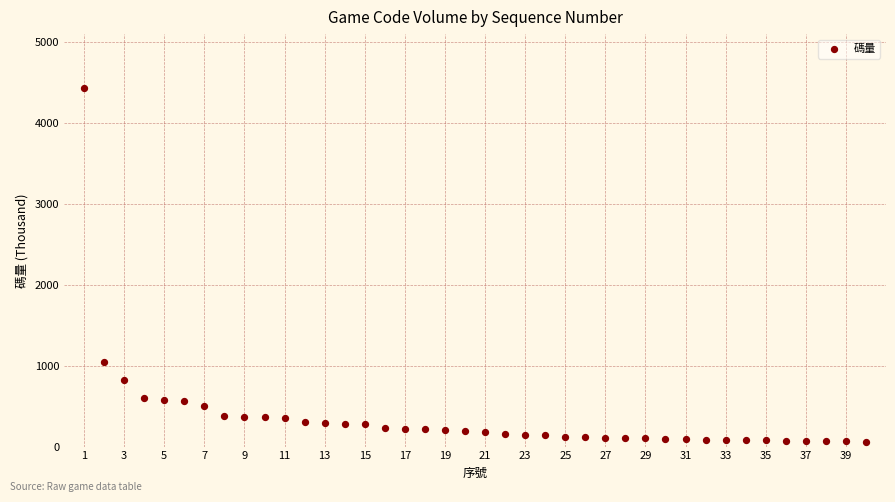

What Y value in the scatter plot is closest to 2247?

1040.7